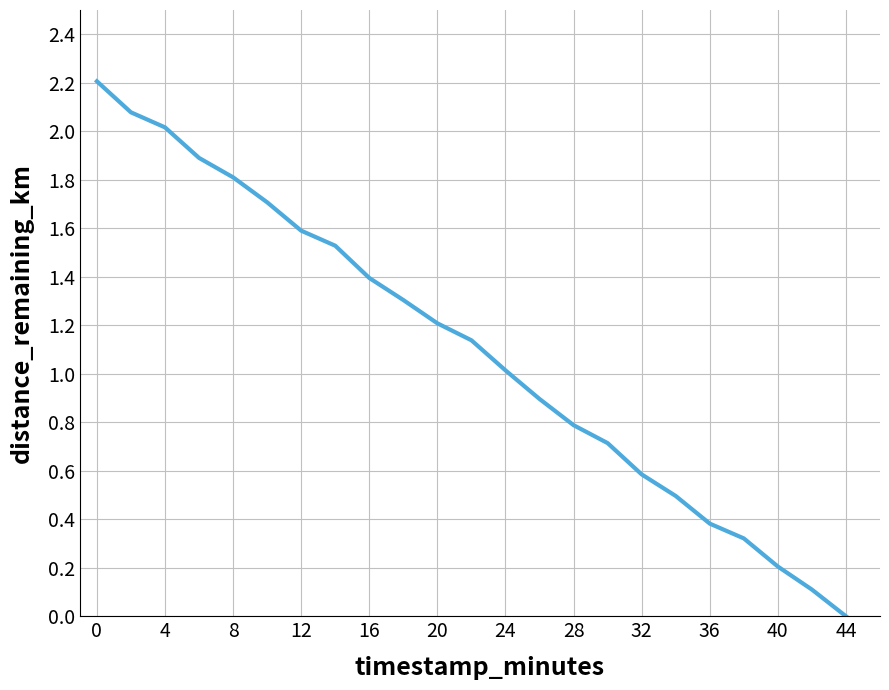

What is the greatest value displayed?

2.2